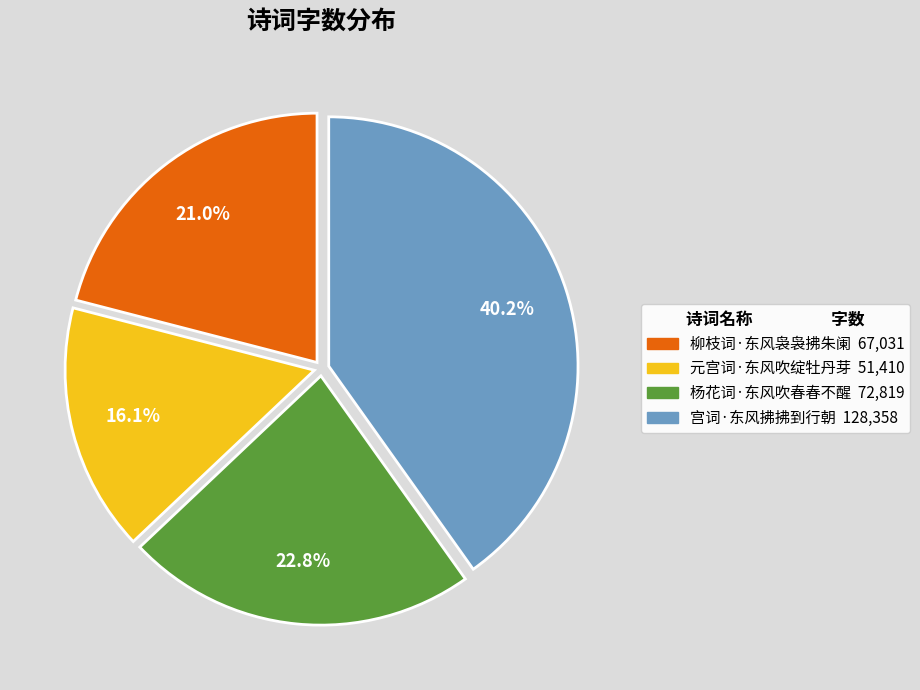

How many slices are in this pie chart?

4